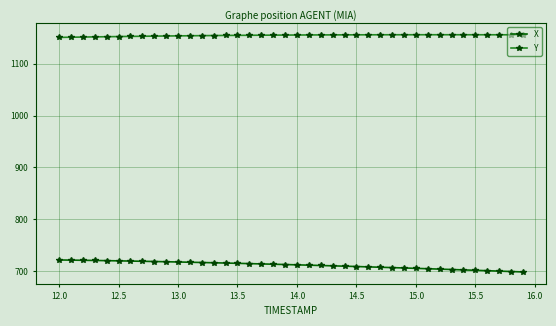

What is the smallest value displayed?

698.6